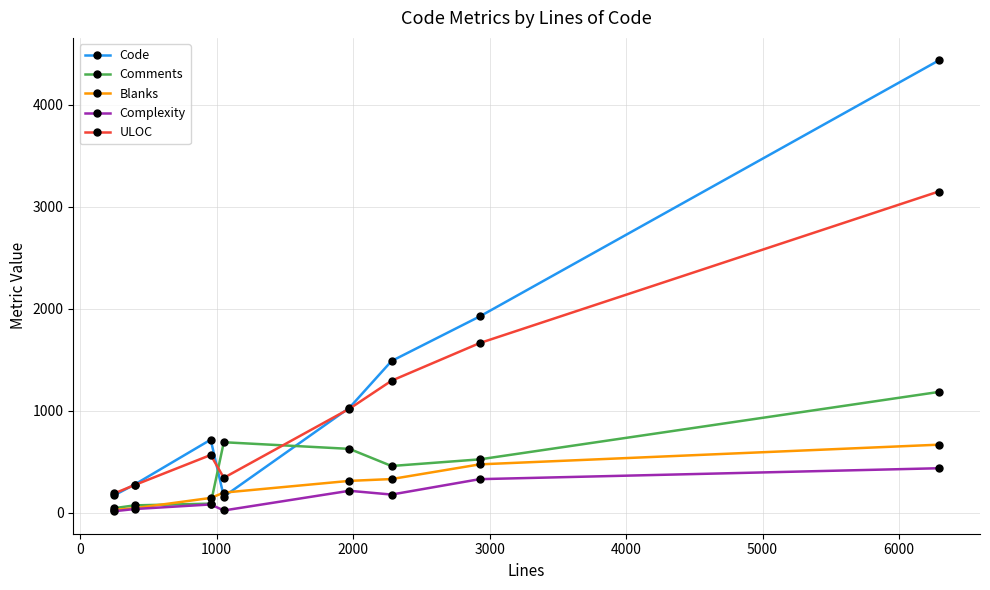

Which series has the widest spread of values?

Code